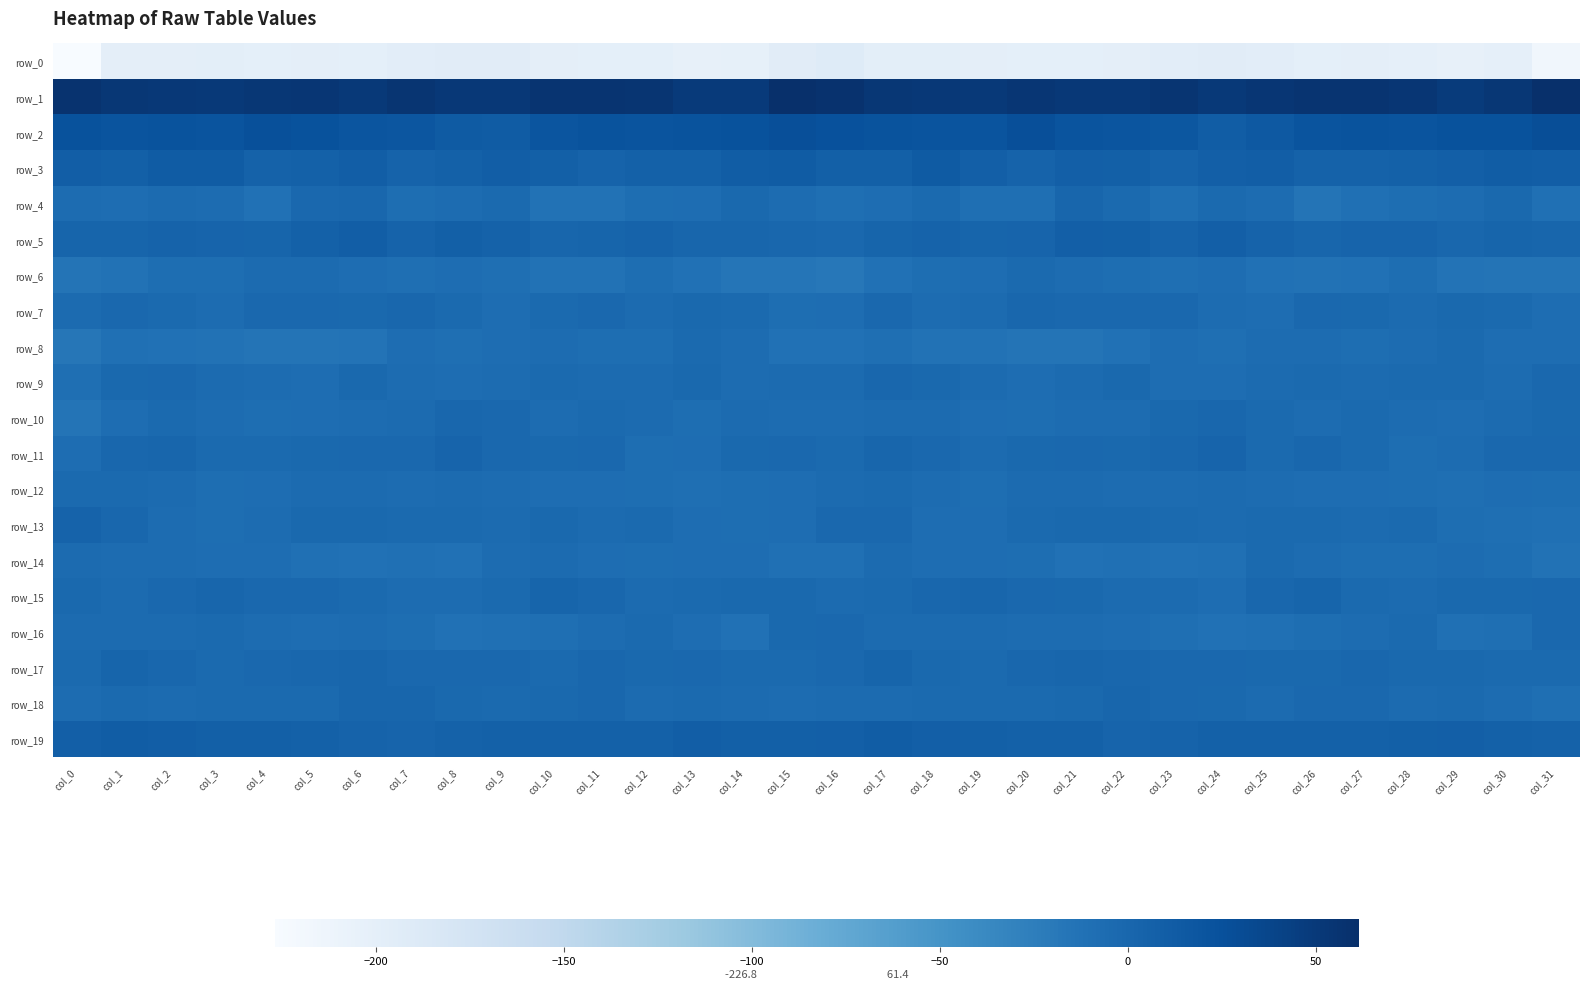

The value of row_16 at col_15 is -1.3. True or false?

False